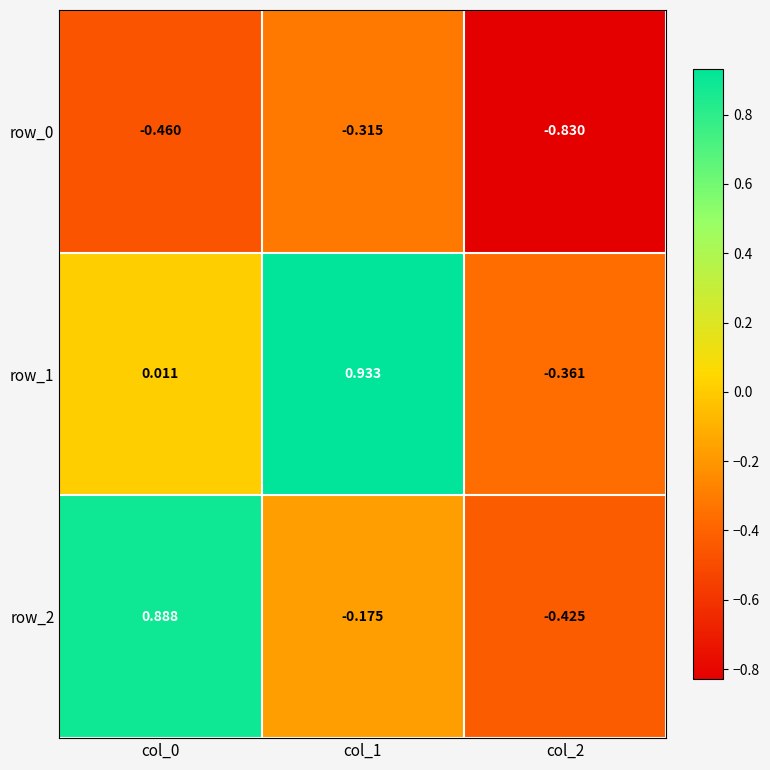

Is the value of row_1 at col_0 greater than the value of row_2 at col_1?

Yes